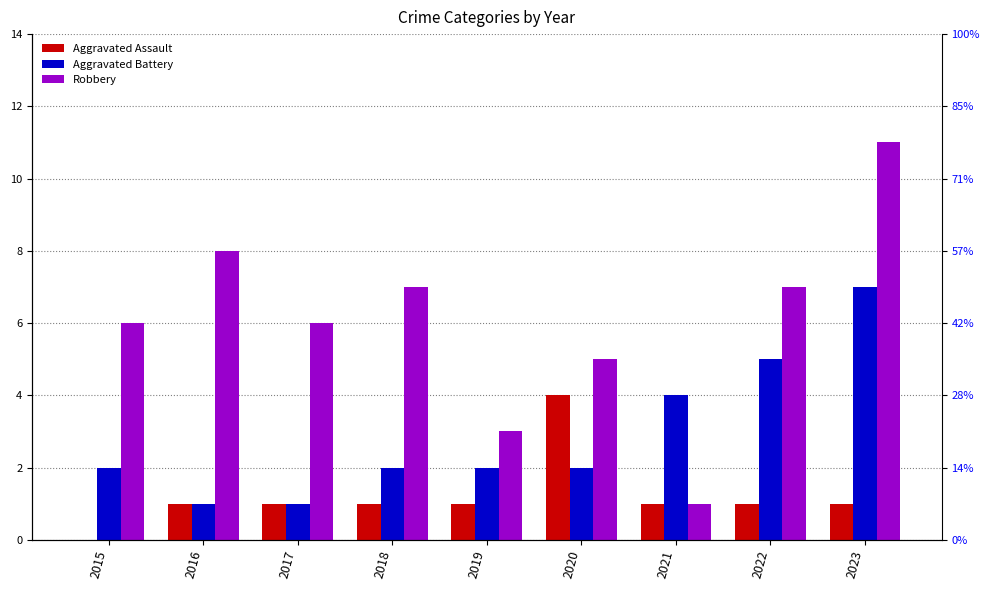

What is the difference between the second highest and second lowest values in the Robbery series?

5